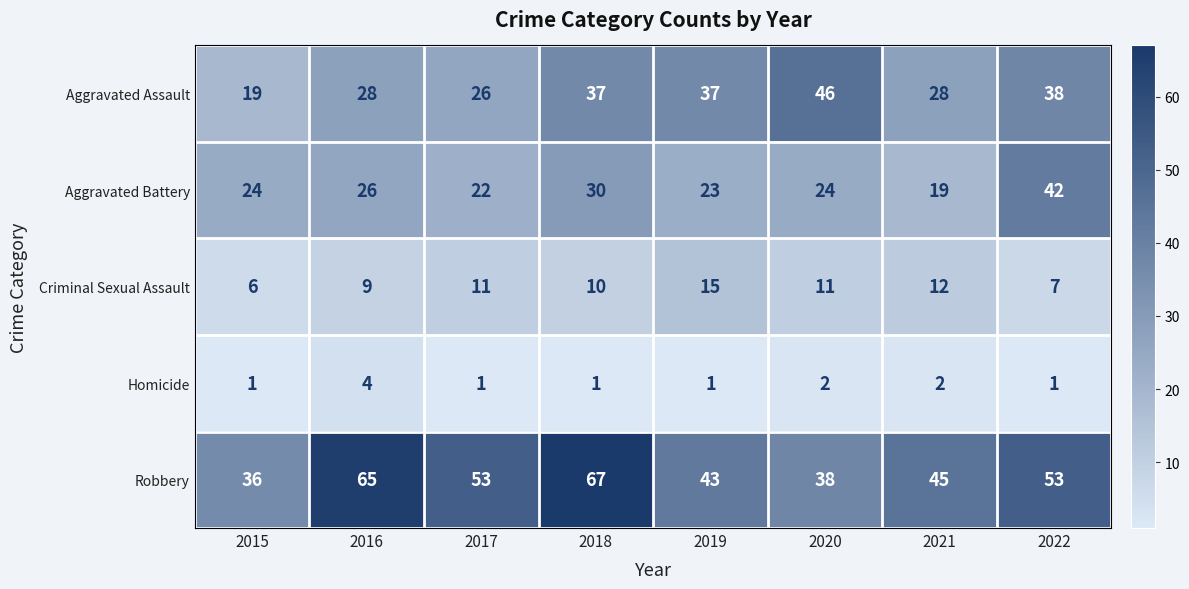

At which category is the sum across all series the highest?

2018